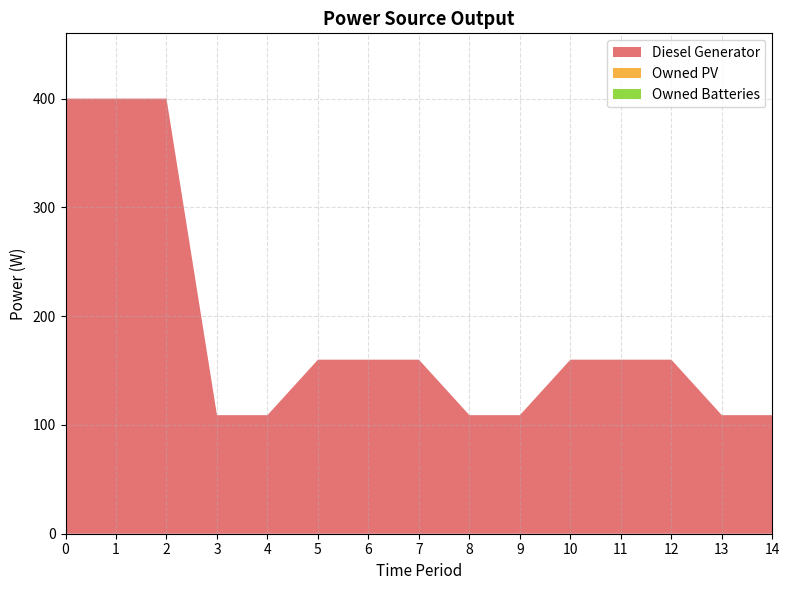

Reading left to right, extract all data points from this chart.

Diesel Generator: 400	400	400	109	109	160	160	160	109	109	160	160	160	109	109
Owned PV: 0	0	0	0	0	0	0	0	0	0	0	0	0	0	0
Owned Batteries: 0	0	0	0	0	0	0	0	0	0	0	0	0	0	0